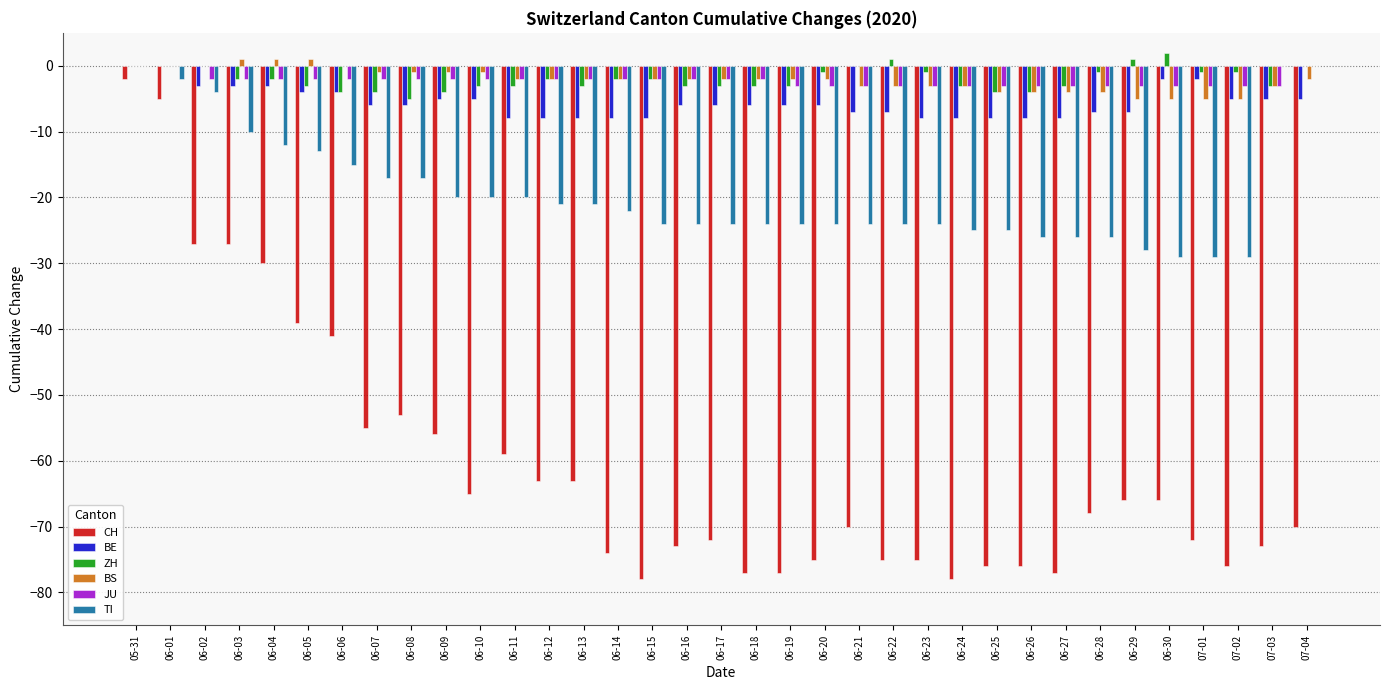

What is the total value across all series at 06-02?

-36